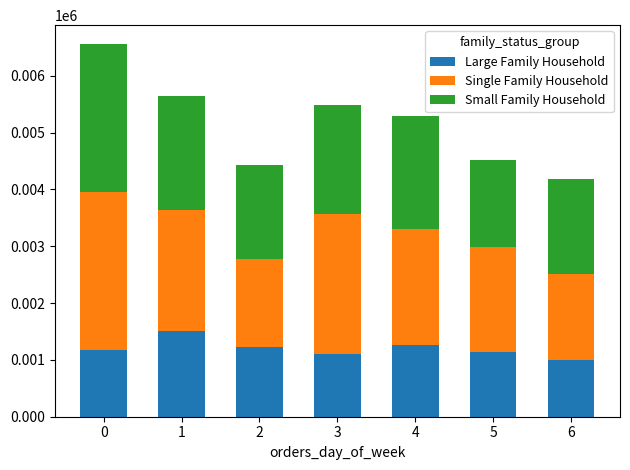

Reading left to right, transcribe the values for Large Family Household.

0=1177	1=1507	2=1225	3=1098	4=1270	5=1135	6=1004